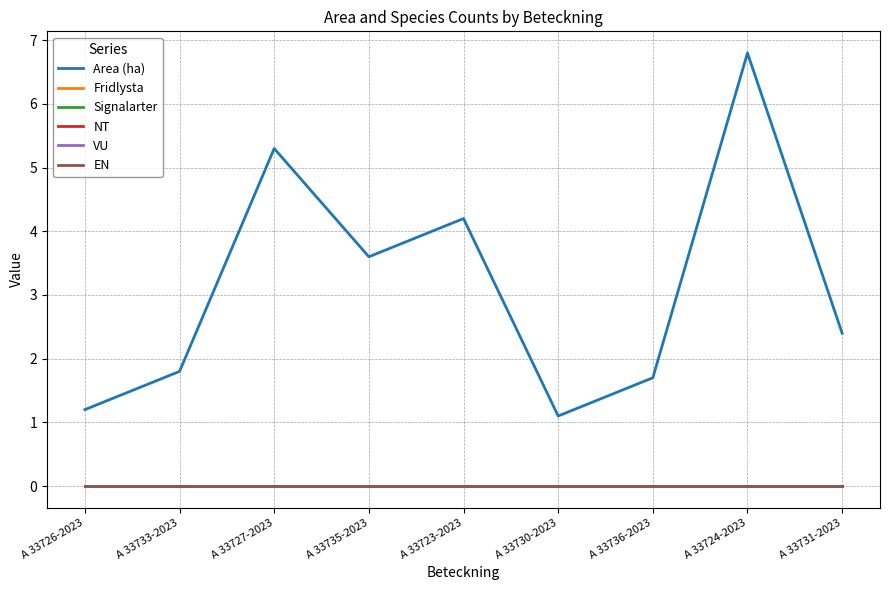

Is this an area chart (filled region under the line)?

No